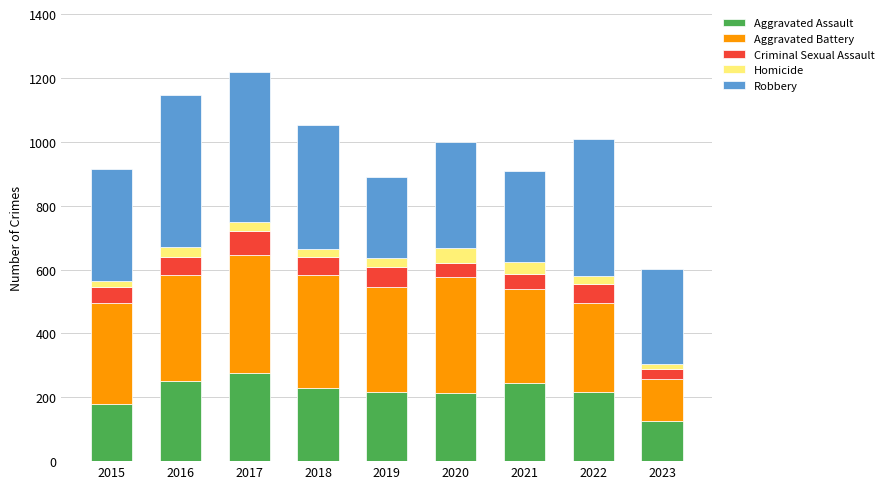

What is the minimum value for Aggravated Assault?

127